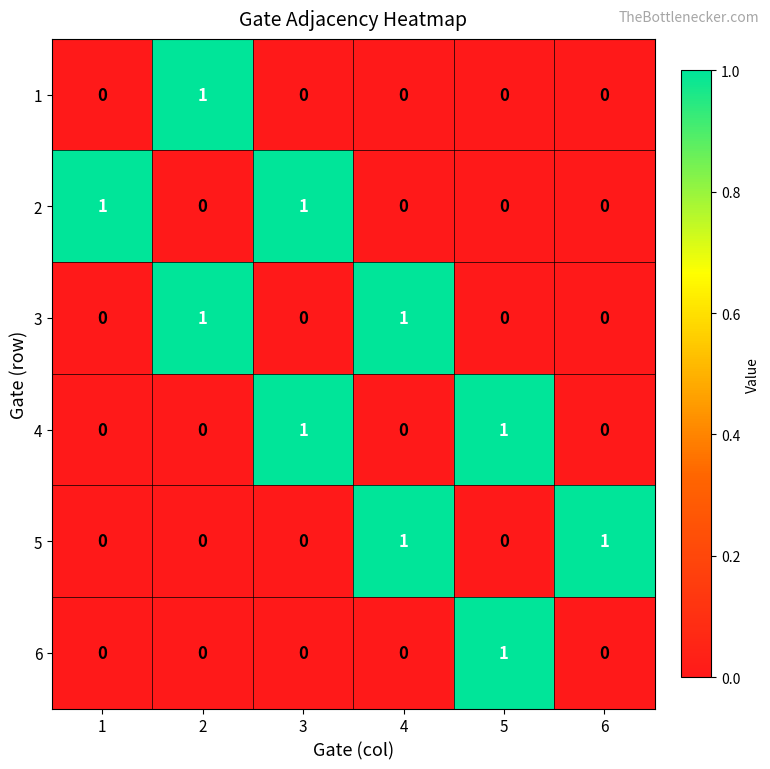

At how many categories does at least one series exceed 0?

6